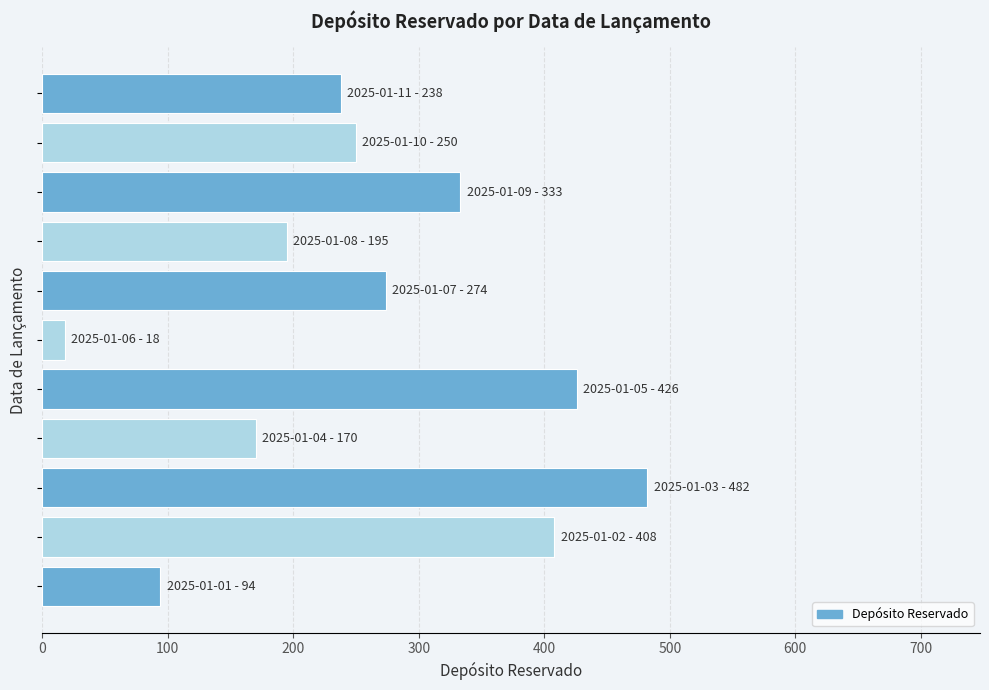

What is the average value?

263